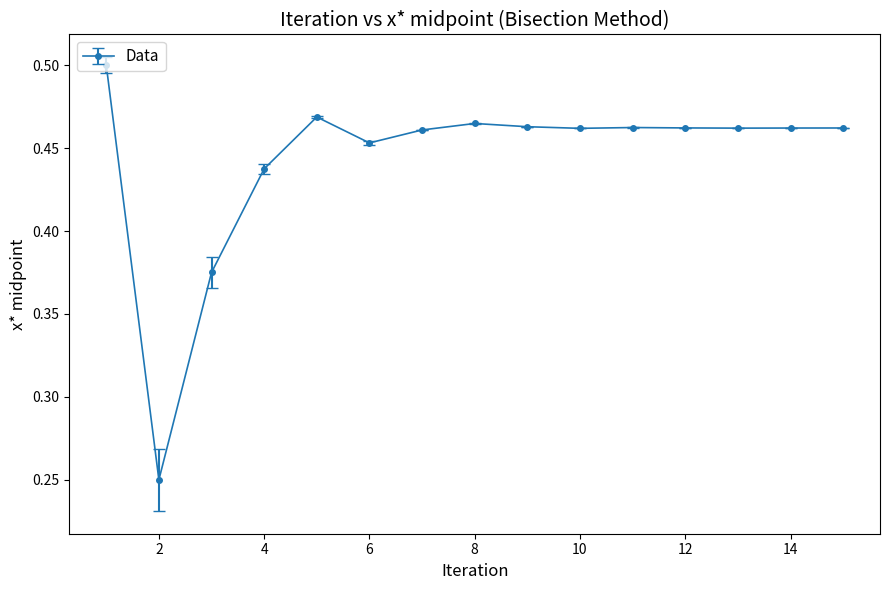

What is the sum of all values?

6.6